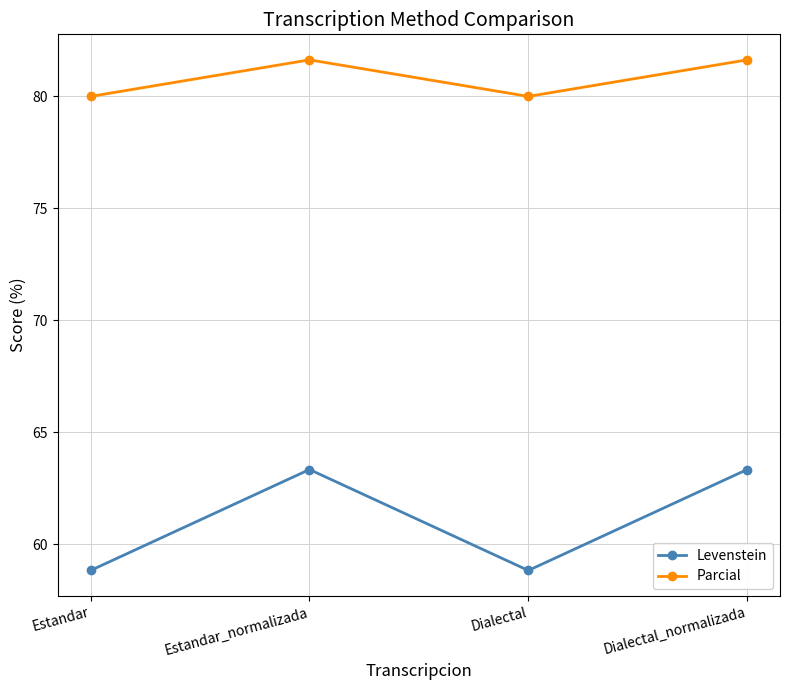

Does the chart have visible grid lines?

Yes